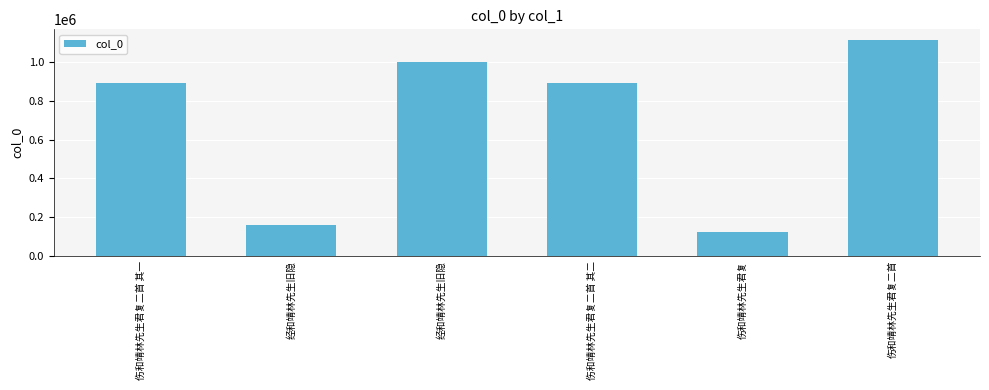

Read the value at 伤和靖林先生君复二首 其二, to the nearest 50.

892250